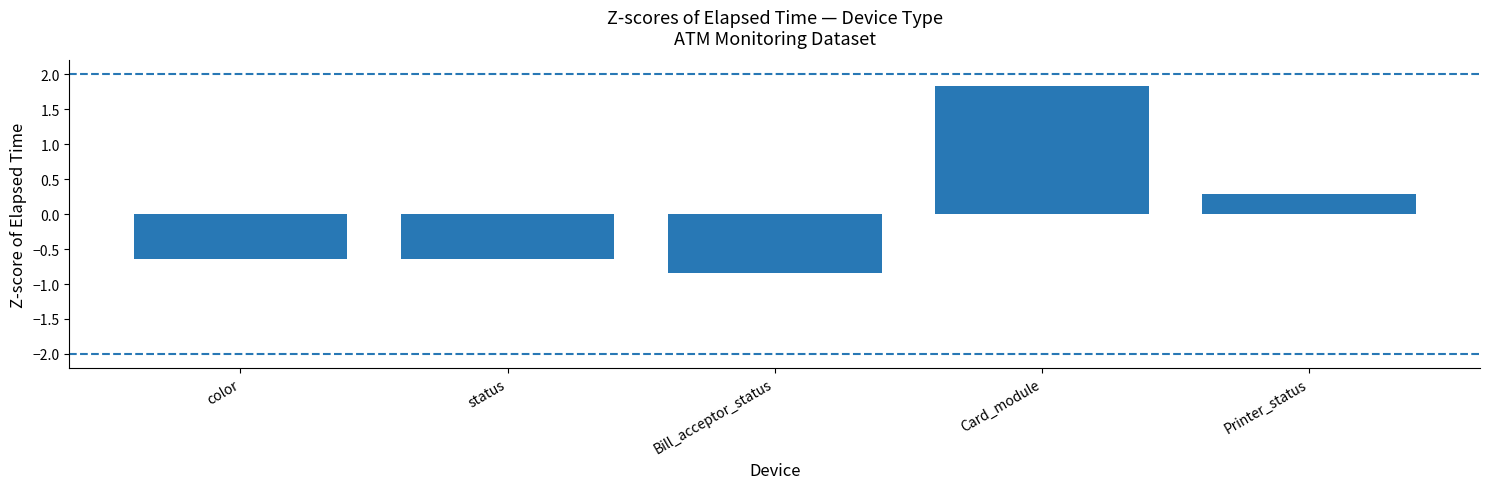

True or false: the data shows 1.8 at Card_module.

True